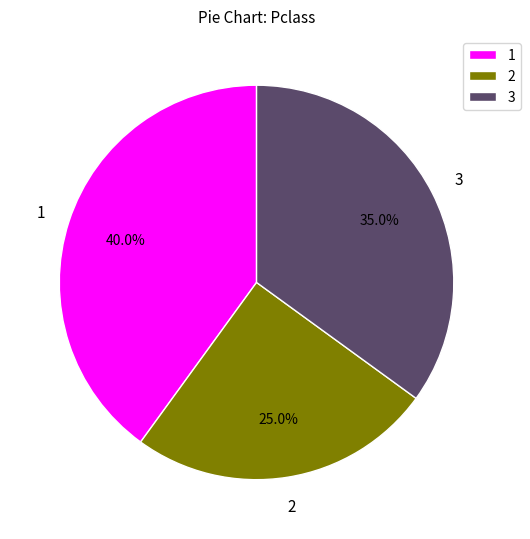

To the nearest percent, what is the difference between the 1 and 3 slice percentages?

5%